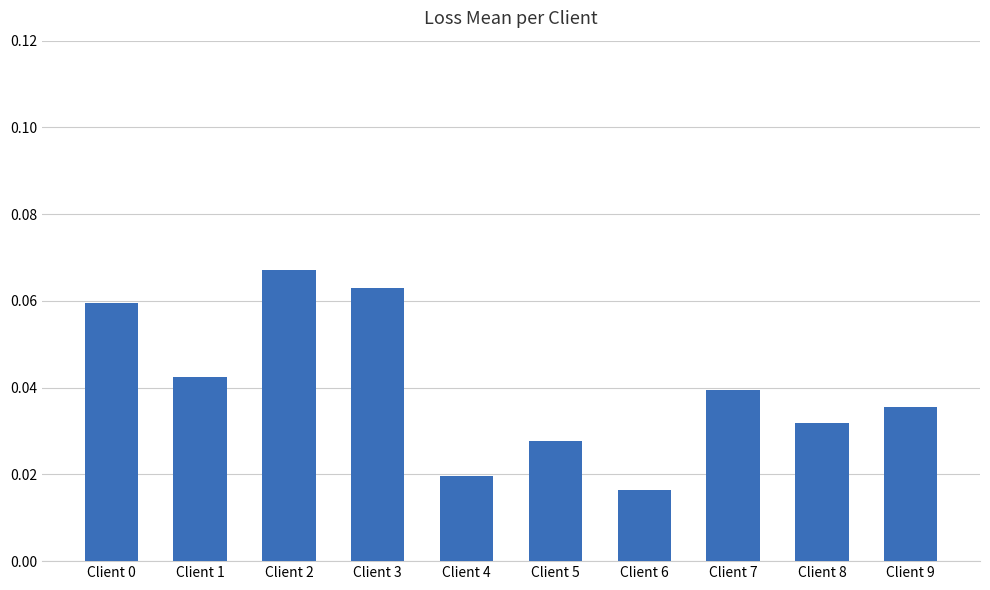

The value at Client 3 is 0.0. True or false?

False